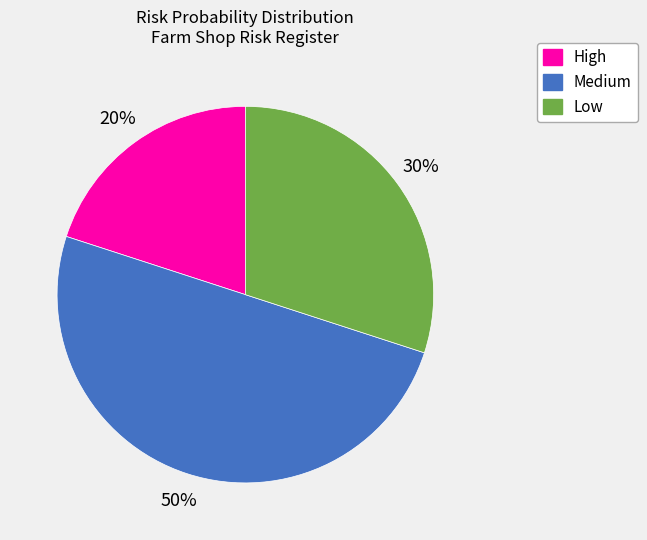

Combined, do Low and Medium account for over 50%?

Yes